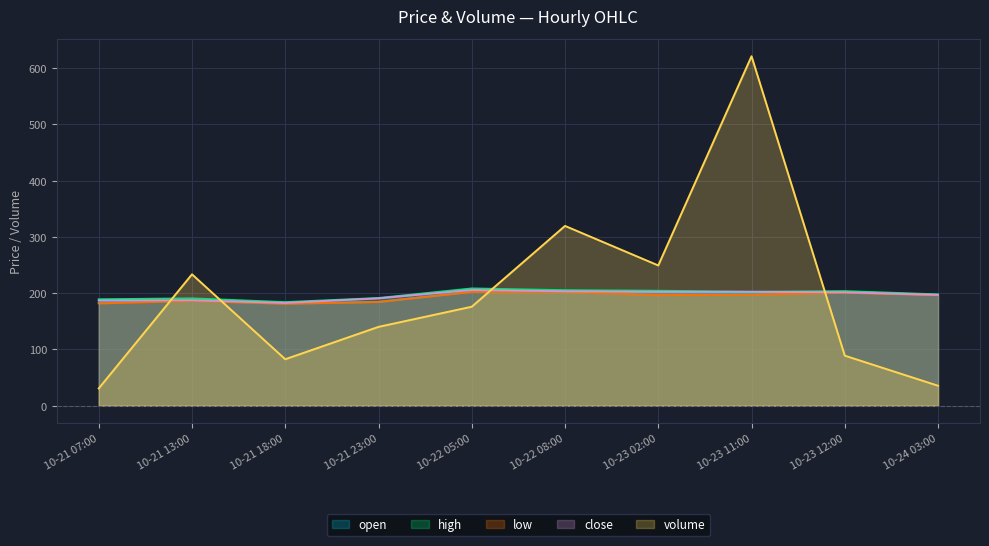

What is the total value across all series at 10-23 02:00?

1049.0